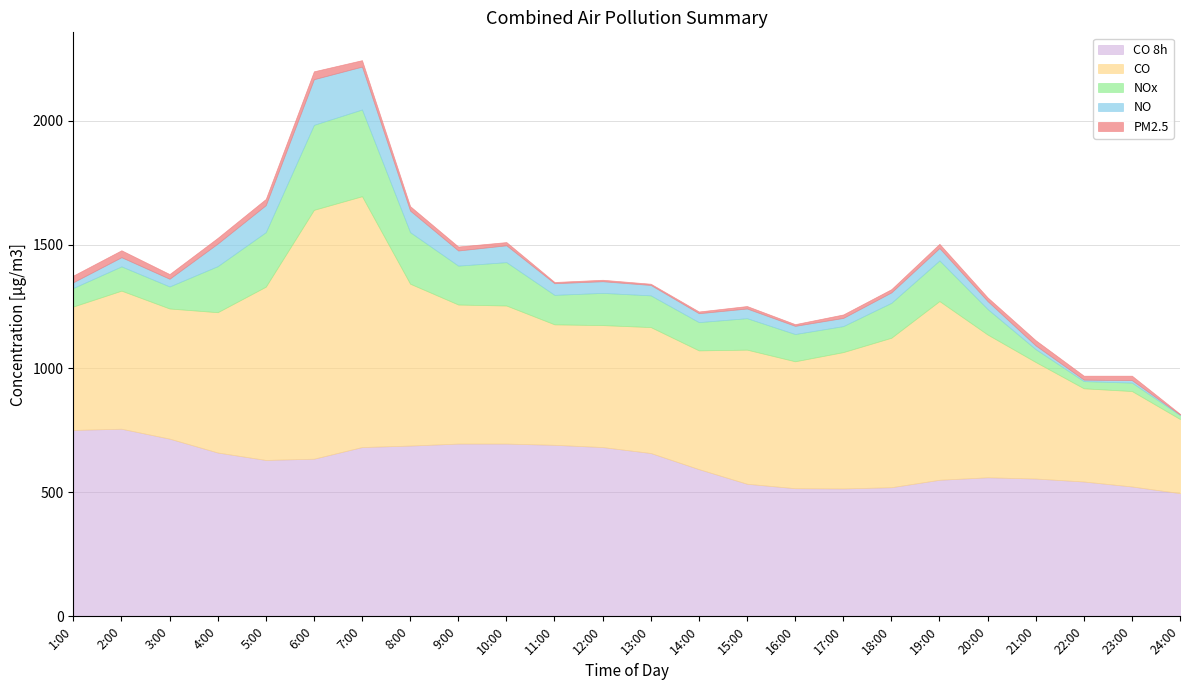

What is the difference between the second highest and second lowest values in the NOx series?

314